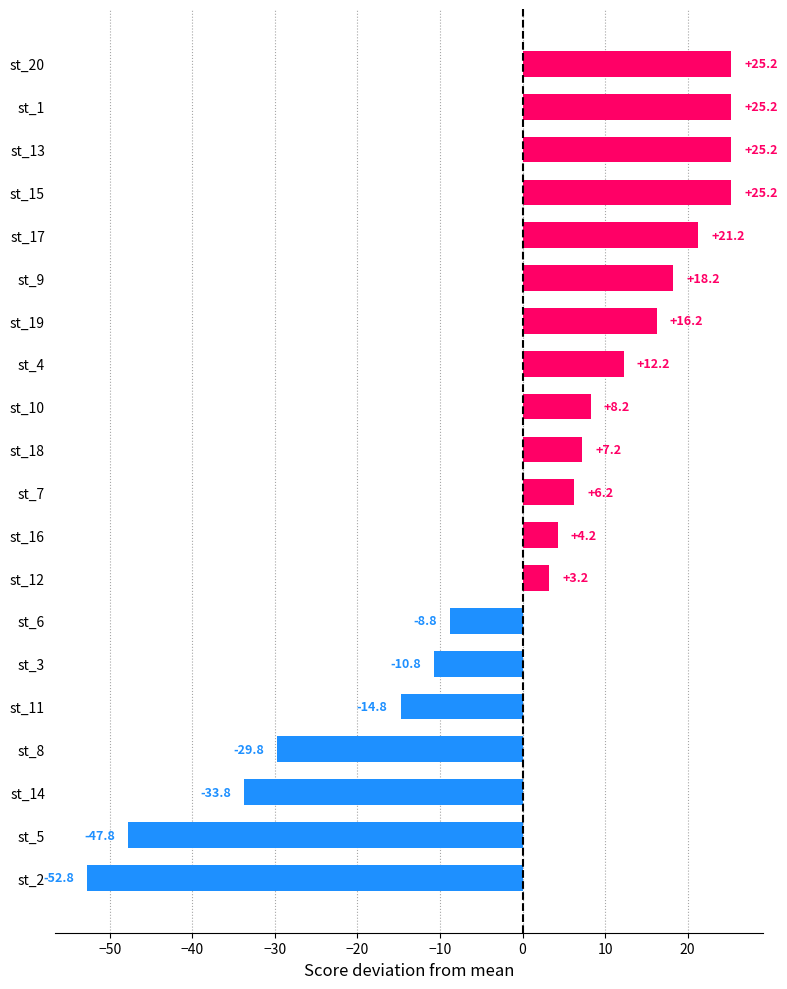

Which category has the lowest value across all series?

st_2